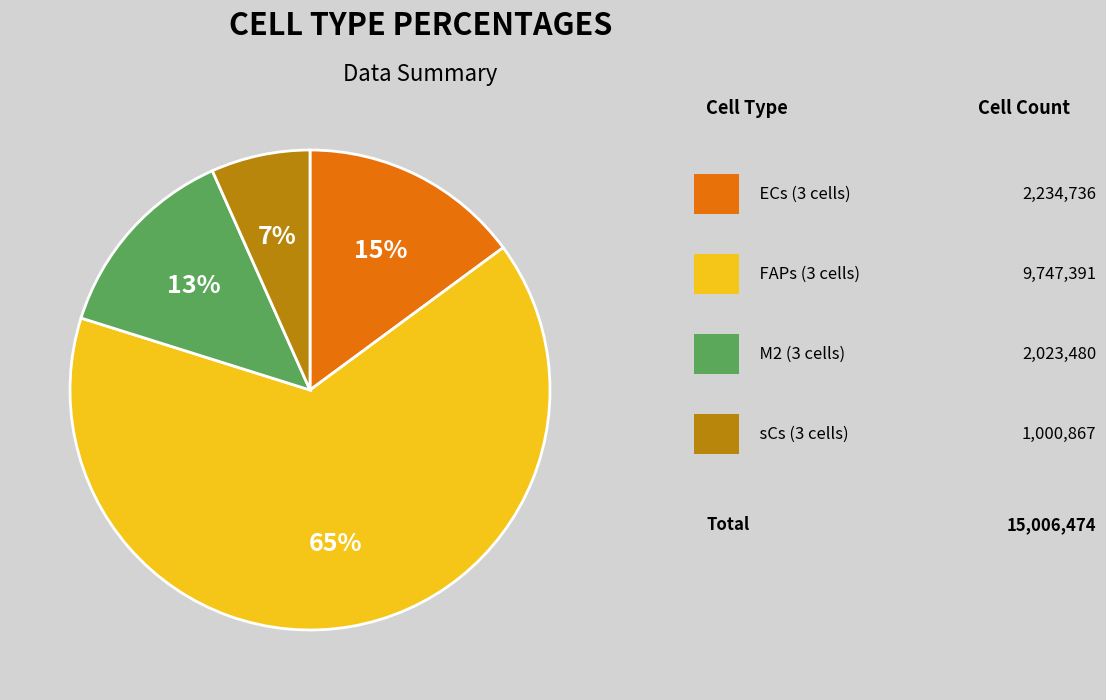

To the nearest percent, what is the difference between the largest and smallest slice percentages?

58%